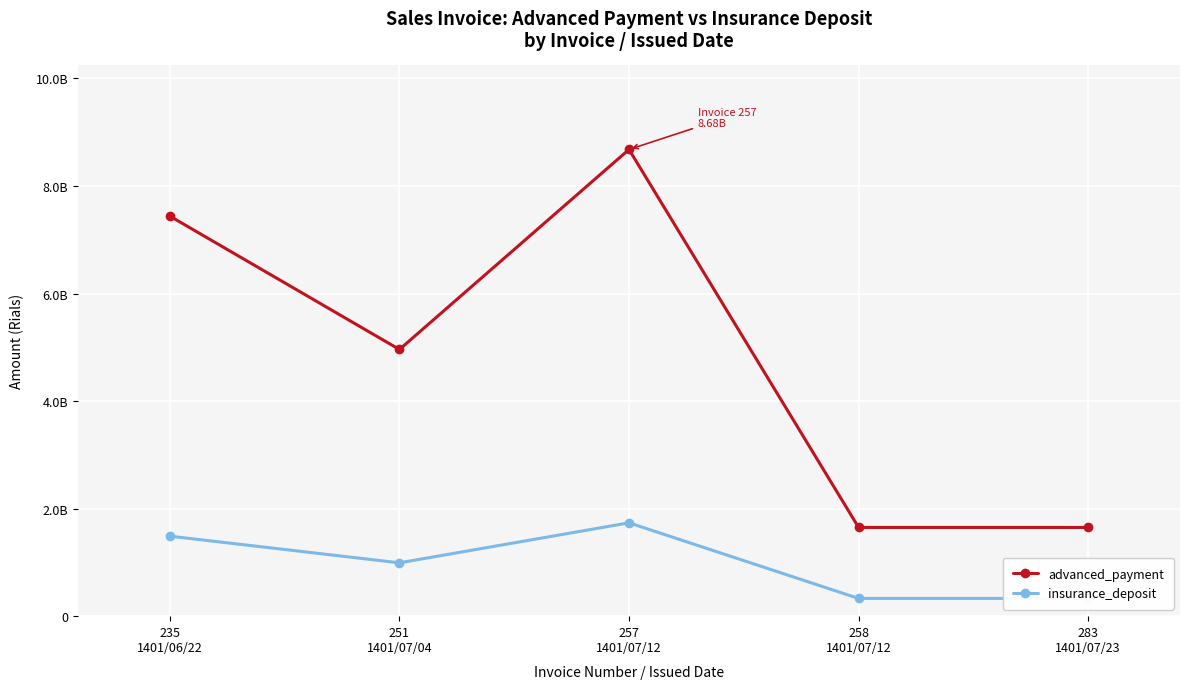

Reading left to right, what are all the values shown in this chart?

advanced_payment: 235
1401/06/22=7440000000	251
1401/07/04=4960000000	257
1401/07/12=8680000000	258
1401/07/12=1650000000	283
1401/07/23=1650000000
insurance_deposit: 235
1401/06/22=1488000000	251
1401/07/04=992000000	257
1401/07/12=1736000000	258
1401/07/12=330000000	283
1401/07/23=330000000